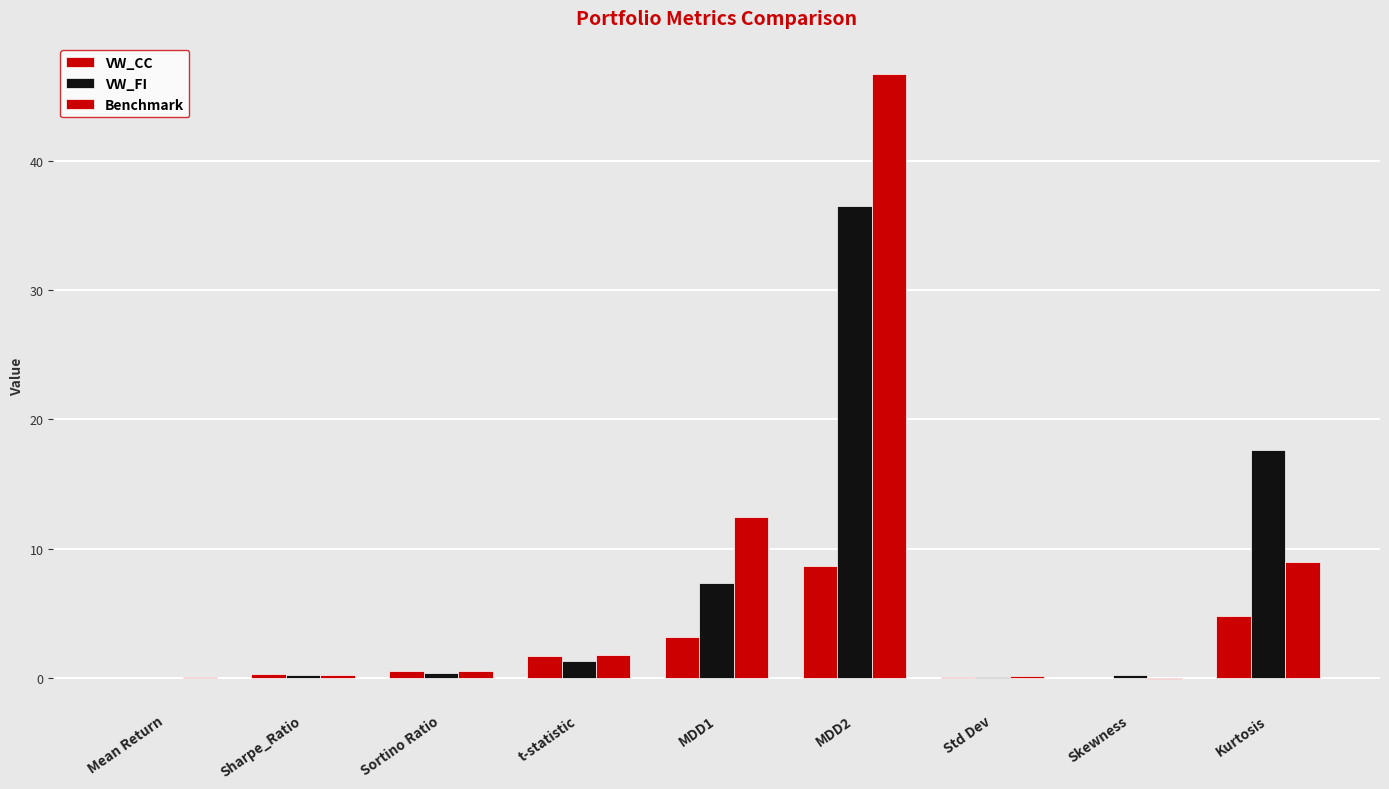

Rank the categories by VW_CC value from highest to lowest.

MDD2, Kurtosis, MDD1, t-statistic, Sortino Ratio, Sharpe_Ratio, Std Dev, Mean Return, Skewness